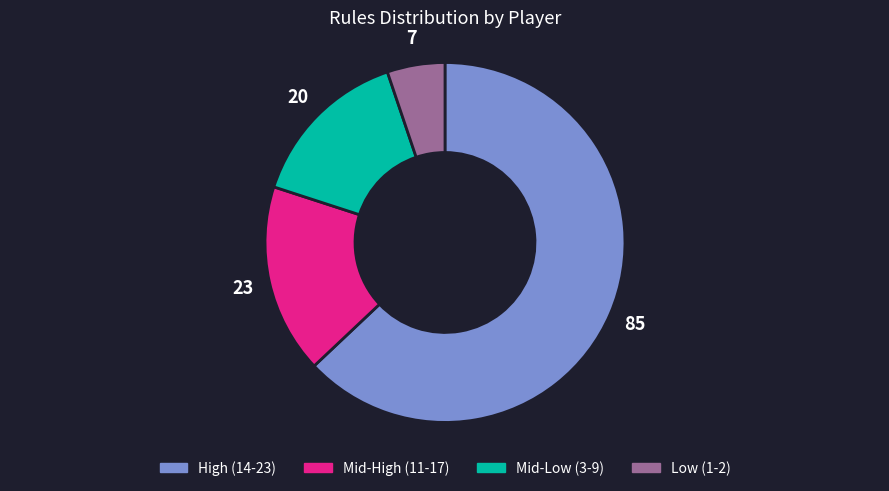

Is there a majority slice in this chart?

Yes